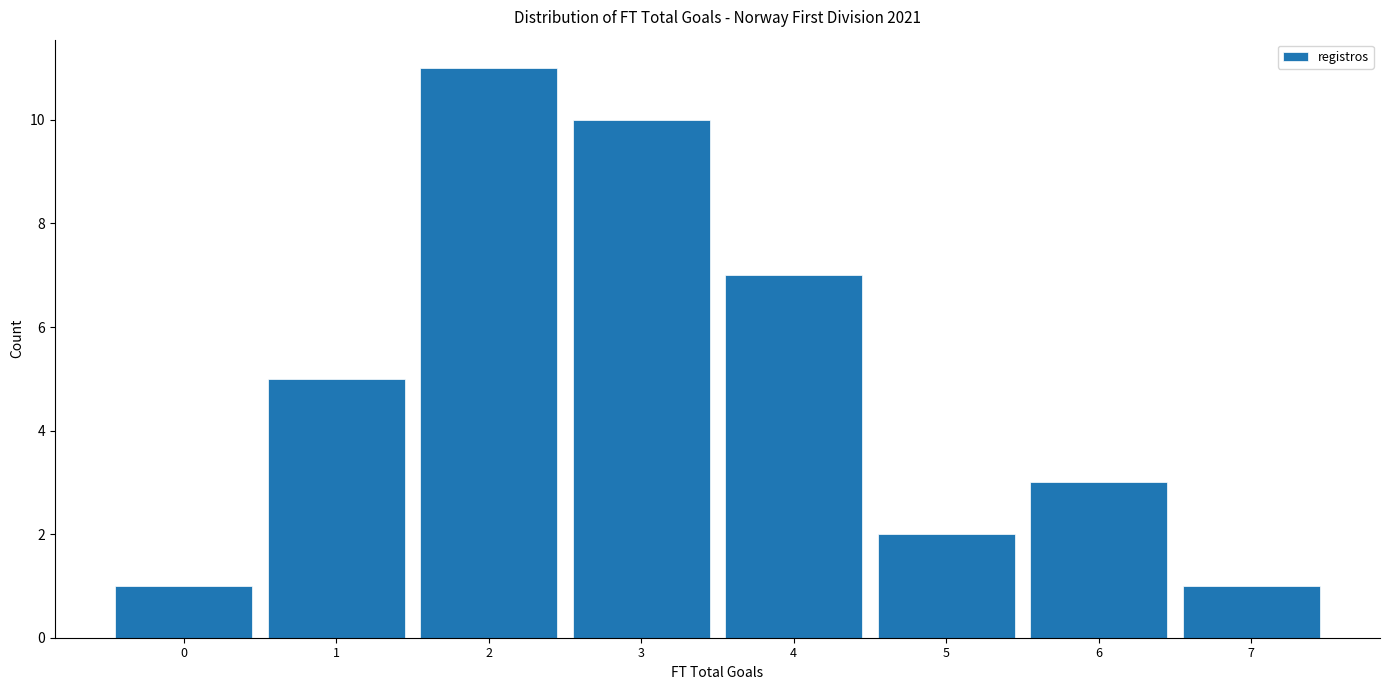

What is the height of the bar covering 5.5 to 6.5 on the x-axis? The values are not printed on the chart, so give them approximately, as read against the axis.

3